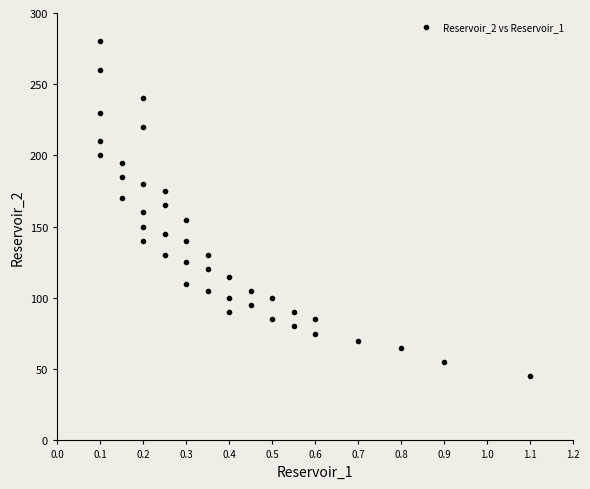

What is the range of Y values (max minus min)?

235